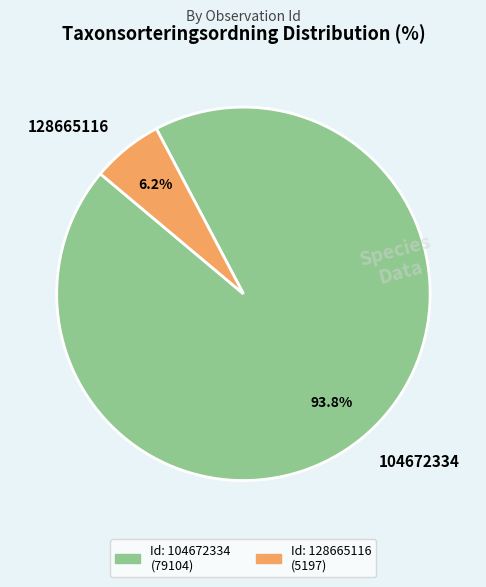

How many slices are in this pie chart?

2